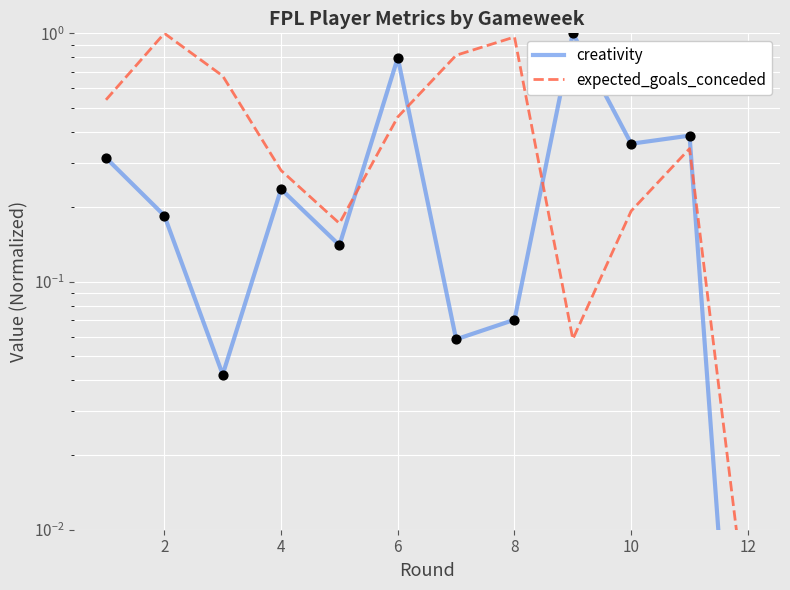

What are all the series names shown in the legend?

creativity, expected_goals_conceded